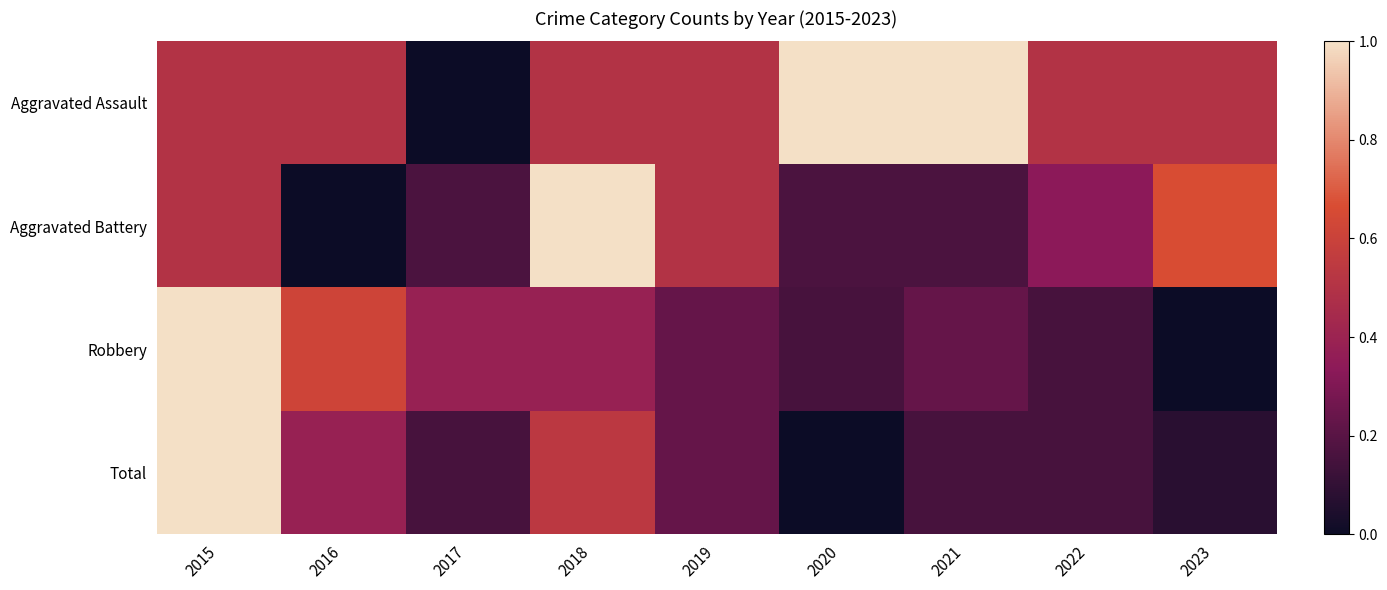

Count the number of categories in the chart.

9